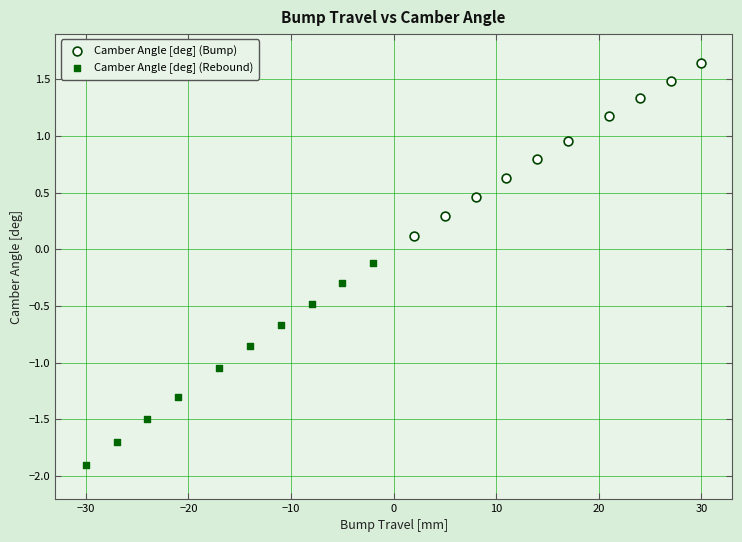

Which series has the largest Y range (max minus min)?

Camber Angle [deg] (Rebound)